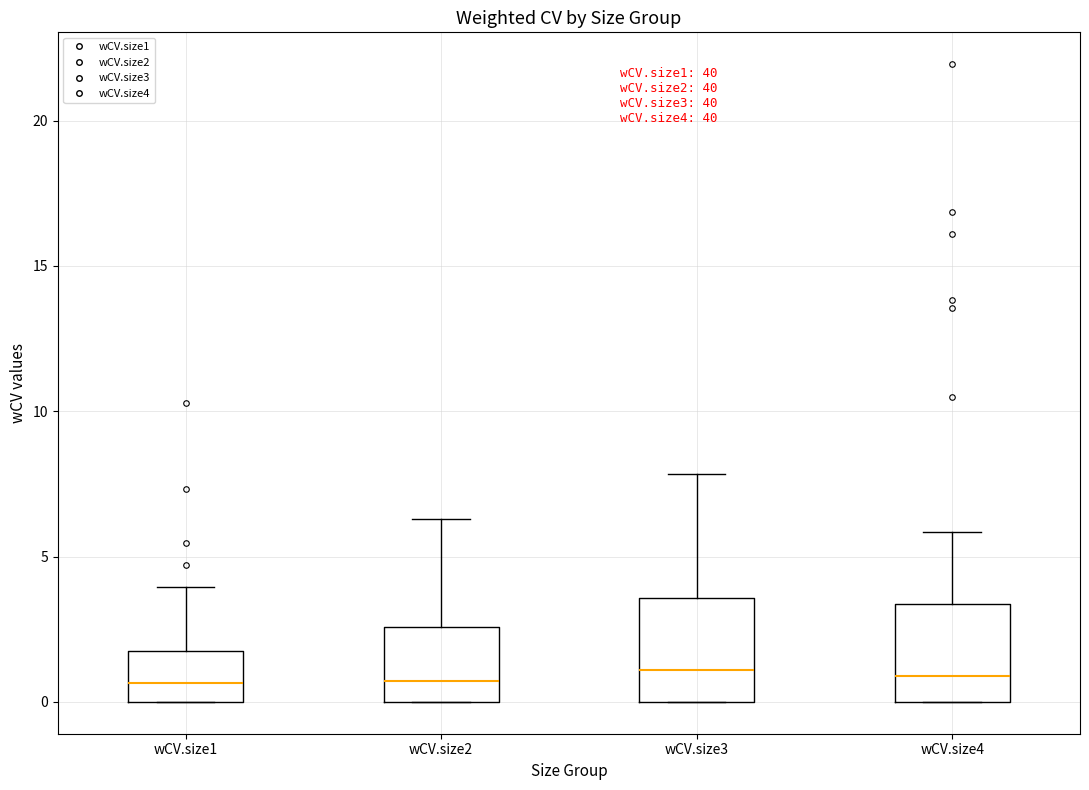

Where is the upper edge of the box for wCV.size1 on the y-axis? The values are not printed on the chart, so give them approximately, as read against the axis.

1.5